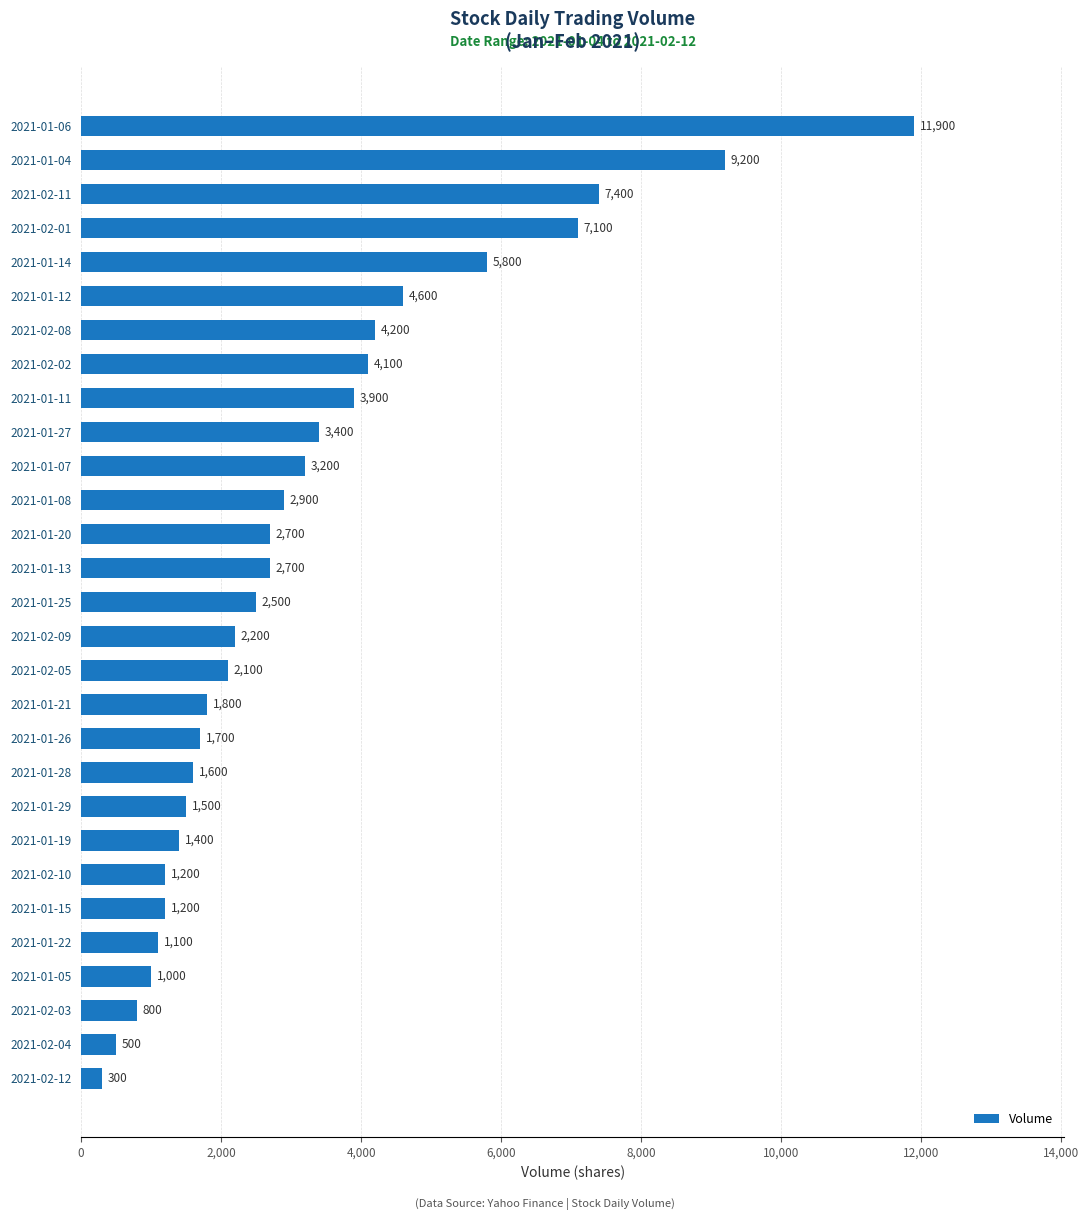

Reading bottom to top, list all the values displayed in this chart.

300	500	800	1000	1100	1200	1200	1400	1500	1600	1700	1800	2100	2200	2500	2700	2700	2900	3200	3400	3900	4100	4200	4600	5800	7100	7400	9200	11900